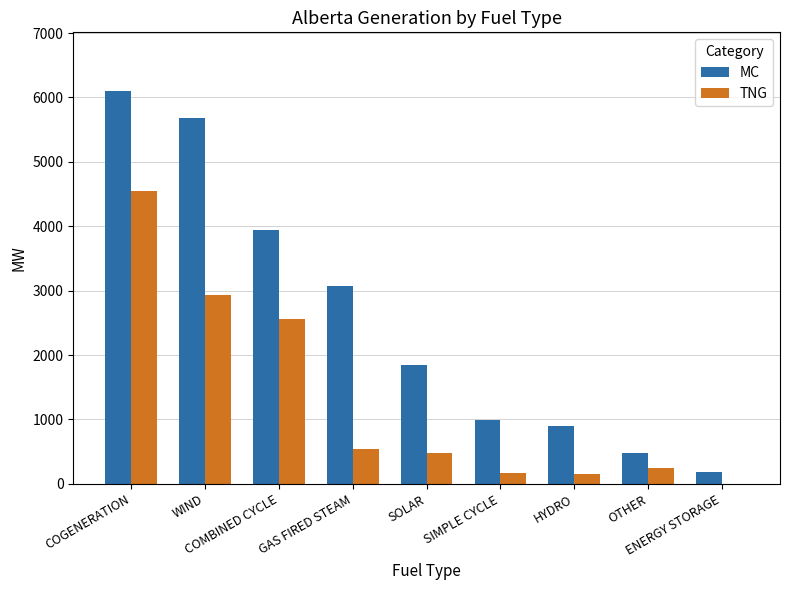

What is the highest value of the TNG series?

4550